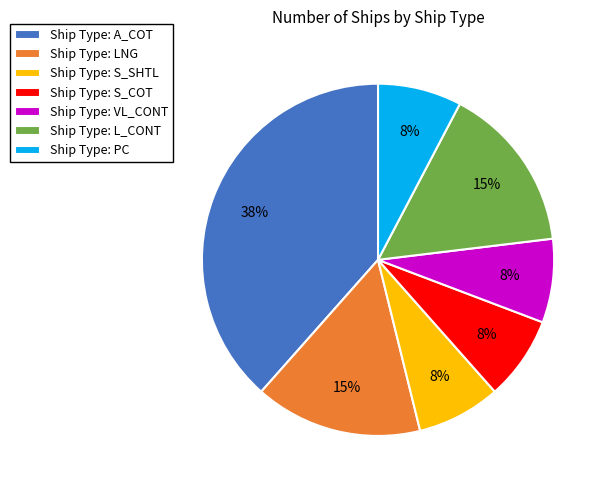

Is the sum of Ship Type: S_SHTL and Ship Type: A_COT greater than half?

No